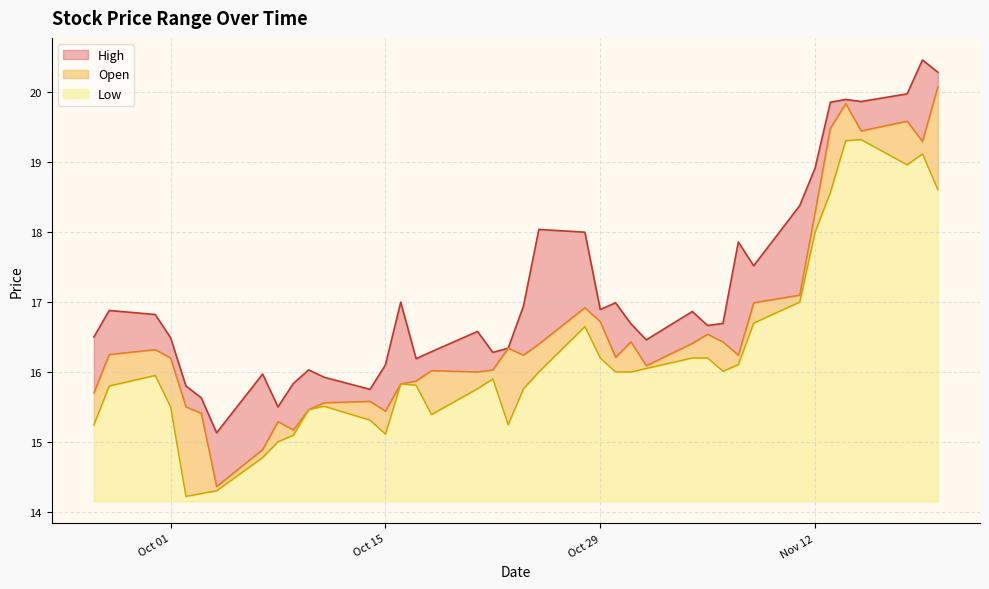

What is the highest value of the Low series?

5.2